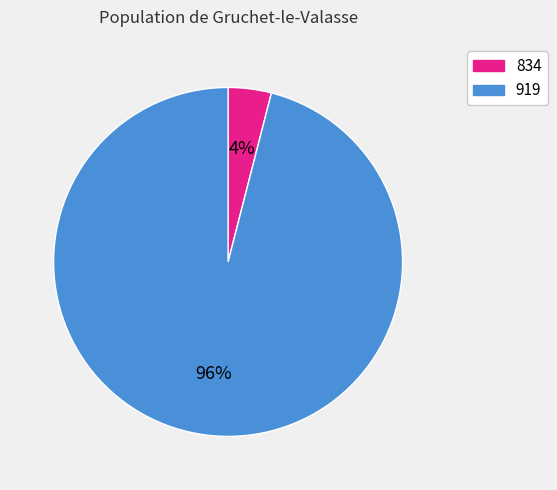

Does 834 account for over 50% of the chart?

No